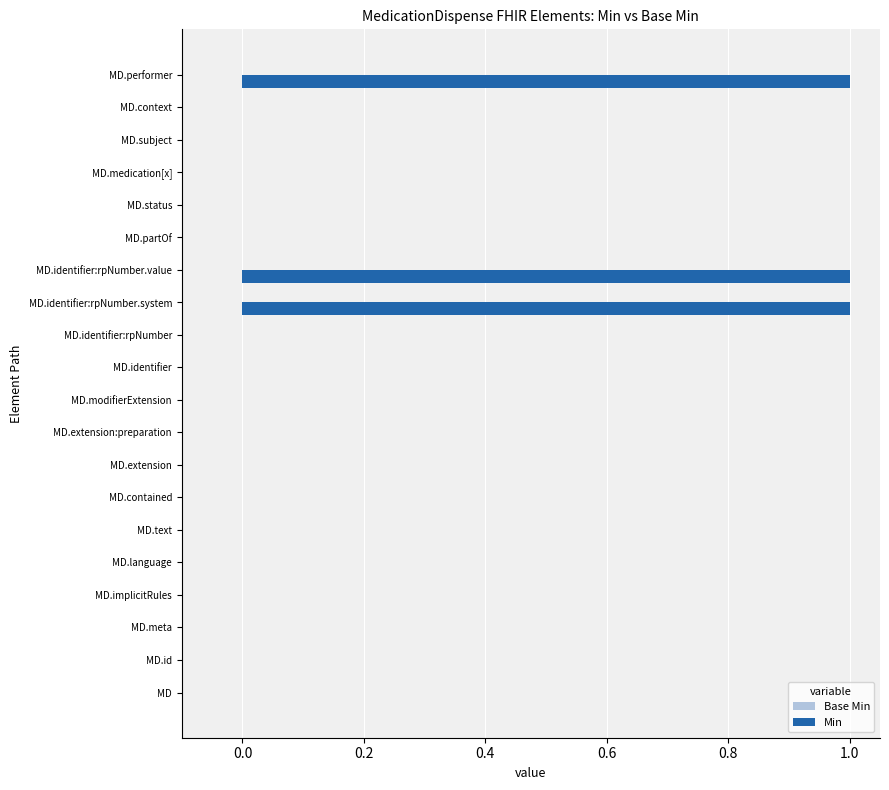

Reading bottom to top, extract all data points from this chart.

MD=0	MD.id=0	MD.meta=0	MD.implicitRules=0	MD.language=0	MD.text=0	MD.contained=0	MD.extension=0	MD.extension:preparation=0	MD.modifierExtension=0	MD.identifier=0	MD.identifier:rpNumber=0	MD.identifier:rpNumber.system=1	MD.identifier:rpNumber.value=1	MD.partOf=0	MD.status=0	MD.medication[x]=0	MD.subject=0	MD.context=0	MD.performer=1